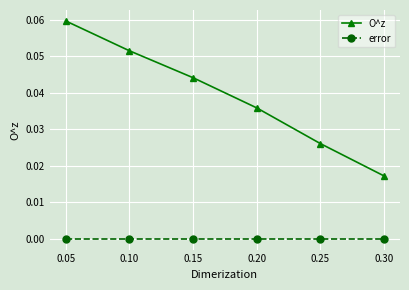

What are all the series names shown in the legend?

O^z, error